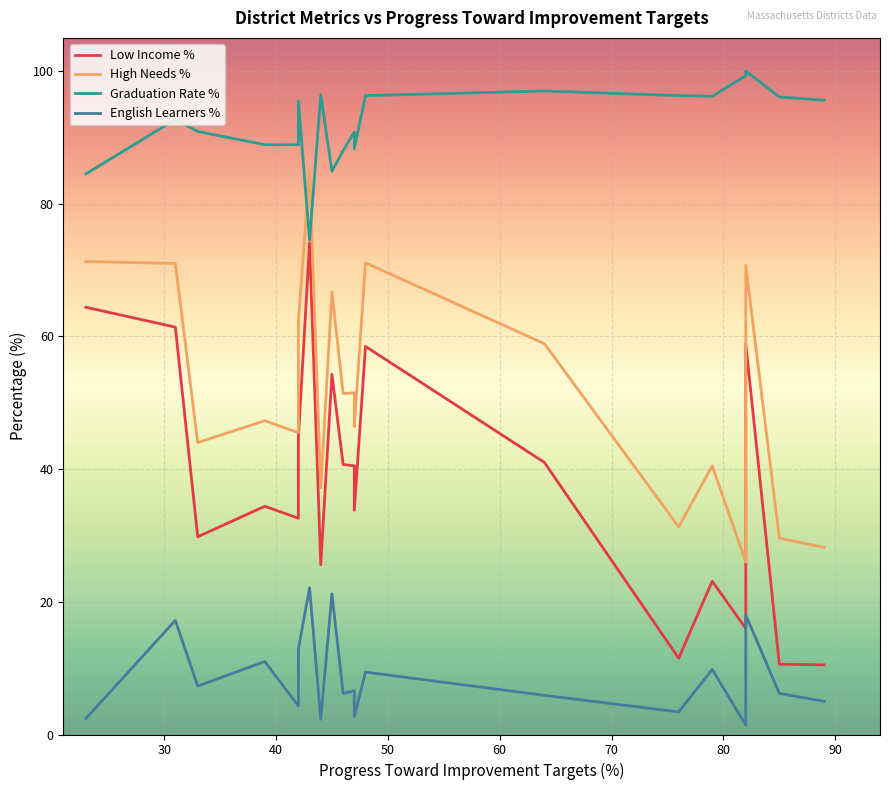

Reading right to left, extract all data points from this chart.

low_income_pct: 45=54.3	42=32.6	42=44.7	47=40.5	31=61.4	23=64.4	64=41.0	79=23.1	44=25.6	89=10.5	43=74.1	76=11.5	33=29.8	47=33.8	46=40.7	82=16.0	85=10.6	48=58.5	39=34.4	82=58.9
high_needs_pct: 45=66.7	42=45.5	42=62.2	47=51.5	31=71.0	23=71.3	64=58.9	79=40.5	44=37.2	89=28.2	43=85.0	76=31.3	33=44.0	47=46.4	46=51.4	82=26.0	85=29.6	48=71.1	39=47.3	82=70.7
graduation_rate_pct: 45=84.9	42=88.9	42=95.5	47=90.8	31=92.7	23=84.5	64=97.0	79=96.2	44=96.4	89=95.6	43=74.5	76=96.3	33=90.9	47=88.3	46=88.0	82=99.3	85=96.1	48=96.3	39=88.9	82=100.0
english_learners_pct: 45=21.2	42=4.3	42=12.9	47=6.6	31=17.2	23=2.4	64=5.9	79=9.8	44=2.3	89=5.0	43=22.1	76=3.4	33=7.3	47=2.7	46=6.2	82=1.4	85=6.2	48=9.4	39=11.0	82=18.0